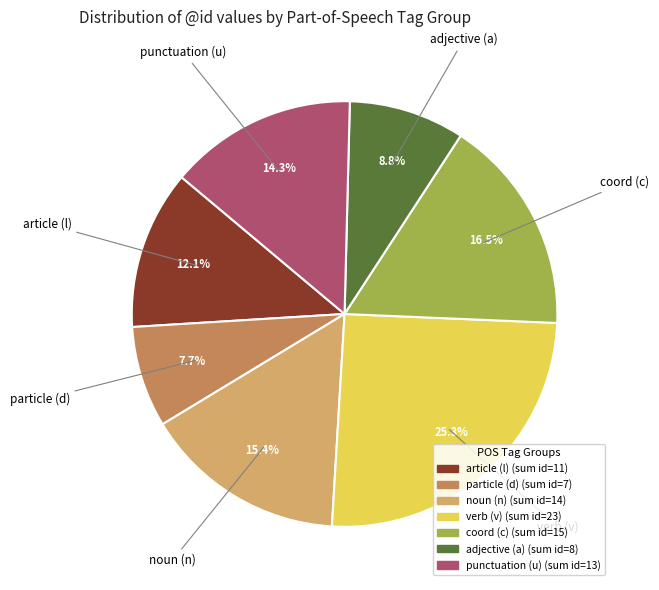

Is there a majority slice in this chart?

No